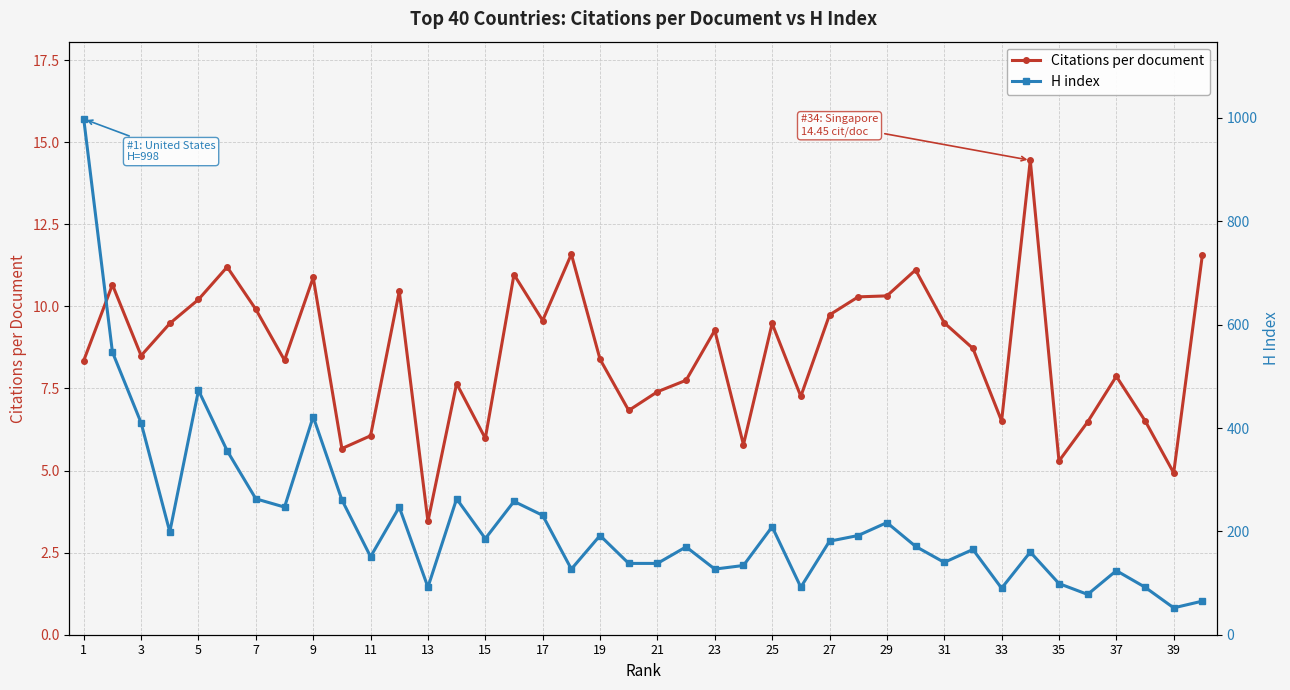

In Citations per document, how many points are lower than both neighbors (excluding endpoints)?

12